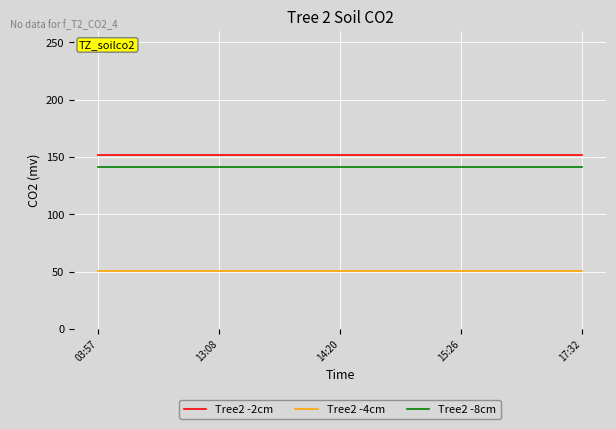

What is the maximum value shown in the chart?

151.5